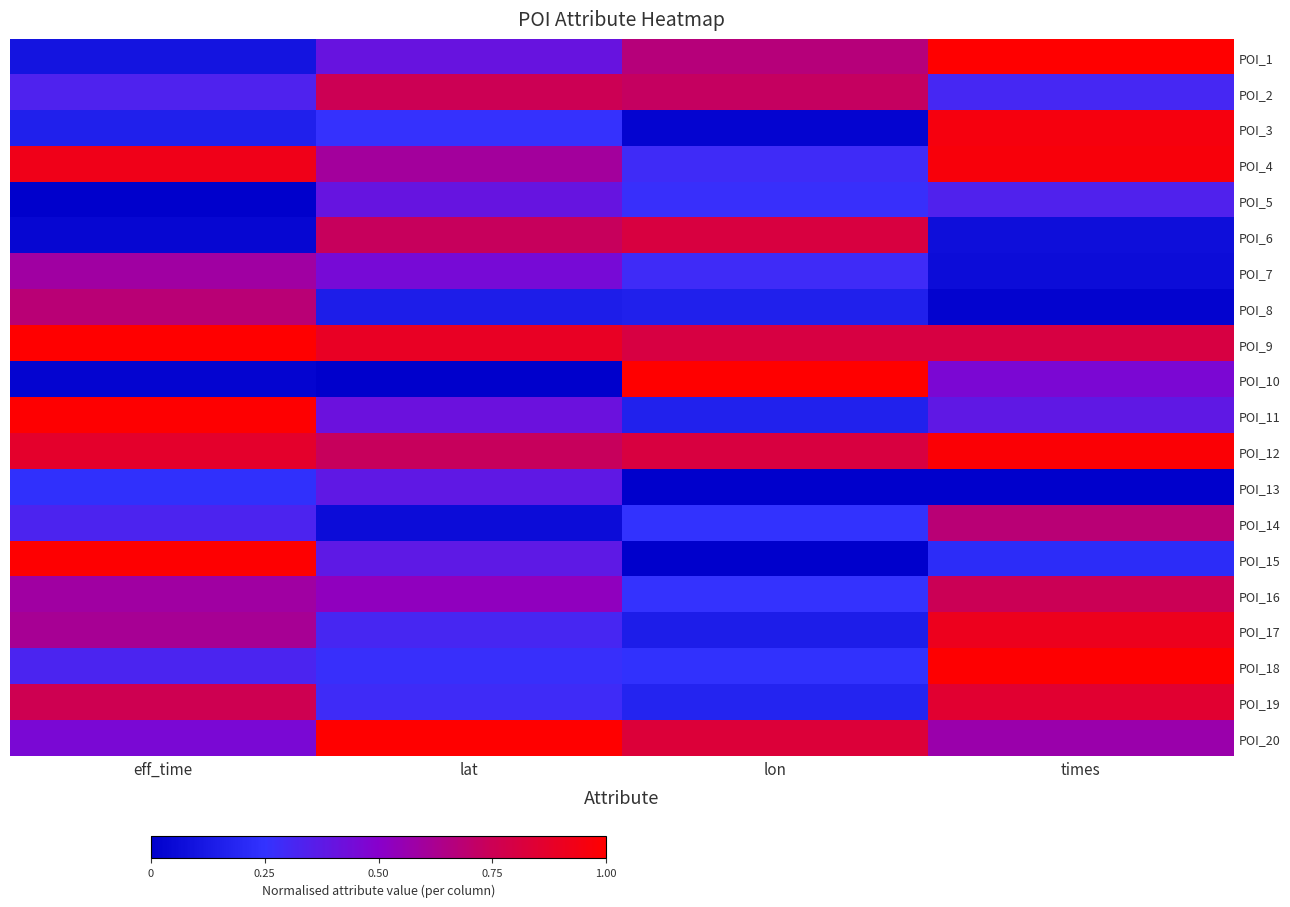

What is the spread (max minus min) of values at lat?

1.0